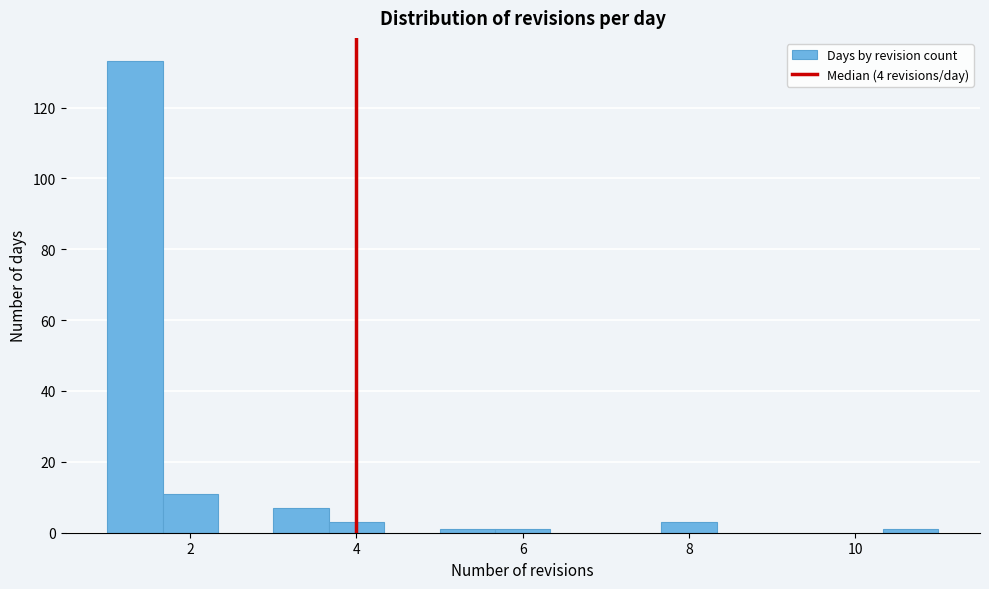

Around what value on the x-axis is the tallest bar? Give the approximate position of its centre, as read against the axis.

1.4